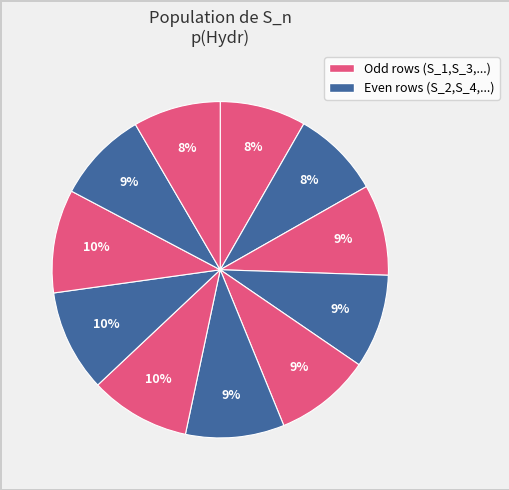

How many slices are in this pie chart?

11